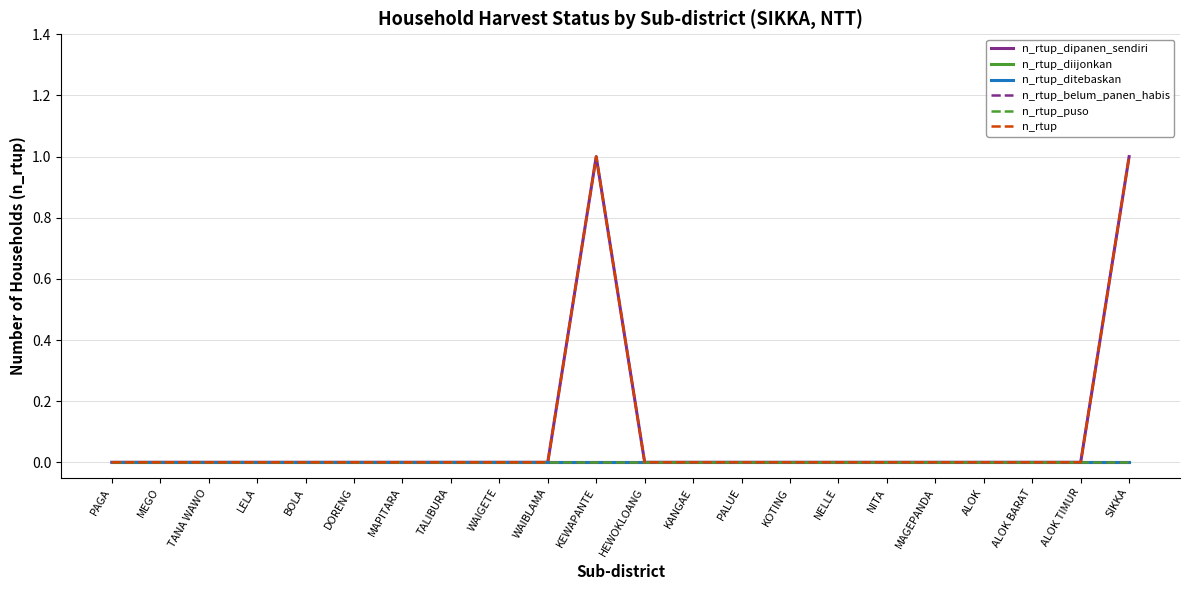

True or false: n_rtup and n_rtup_puso intersect in this chart.

False